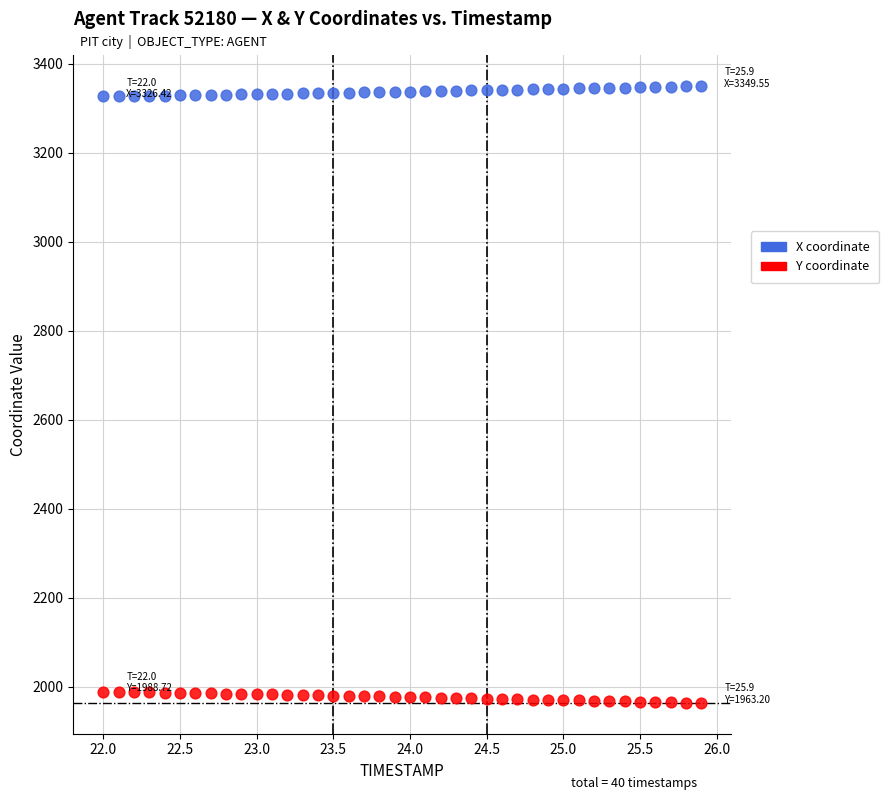

Across all data points, what is the range of X values (max minus min)?

3.9